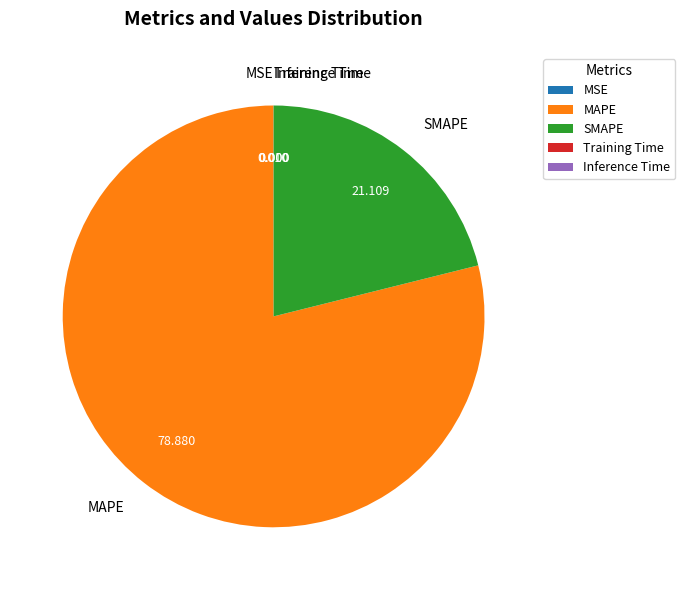

The MAPE slice represents 87% of the pie. True or false?

False